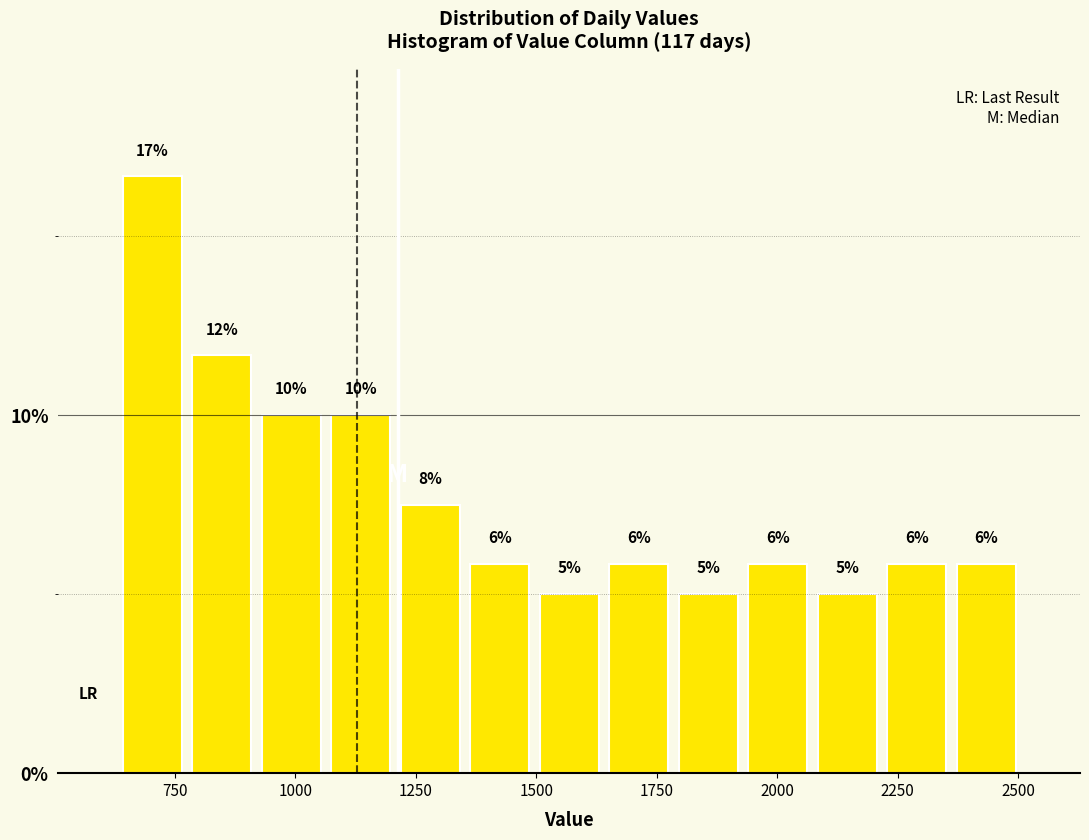

Around what value on the x-axis is the tallest bar? Give the approximate position of its centre, as read against the axis.

700